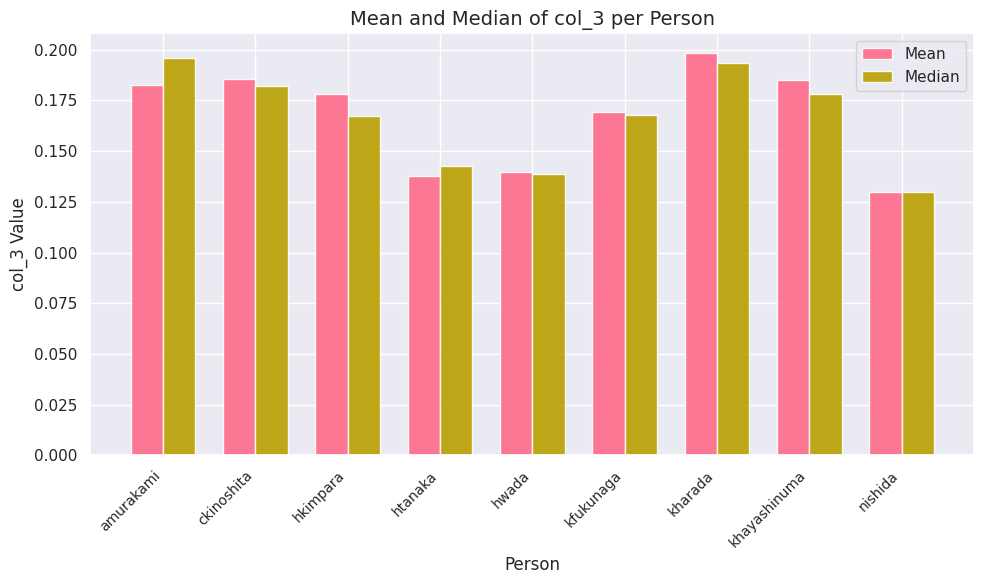

Which category has the lowest value across all series?

nishida